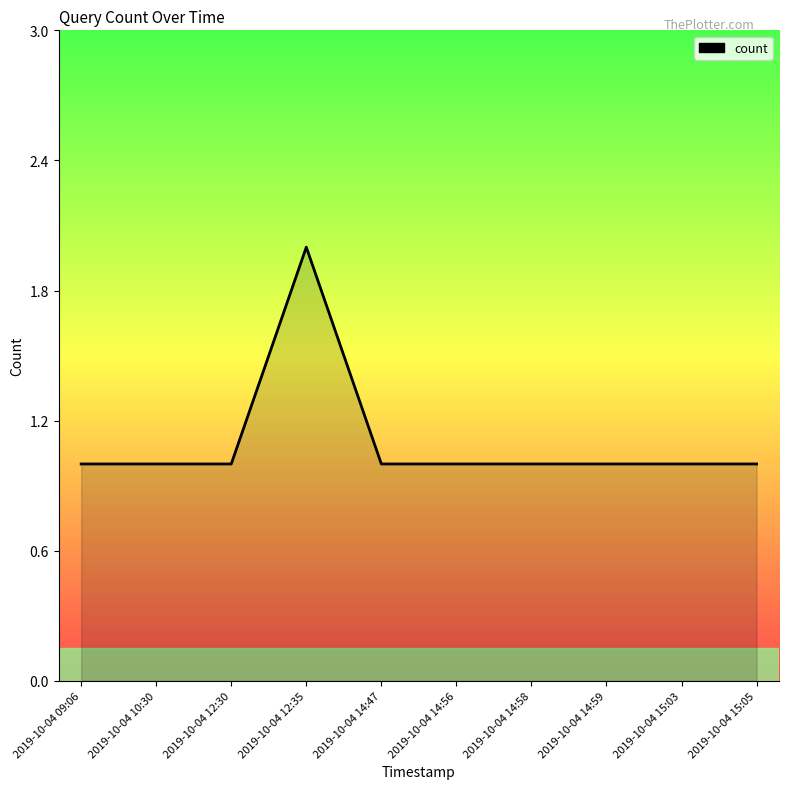

Reading left to right, list all the values displayed in this chart.

1	1	1	2	1	1	1	1	1	1